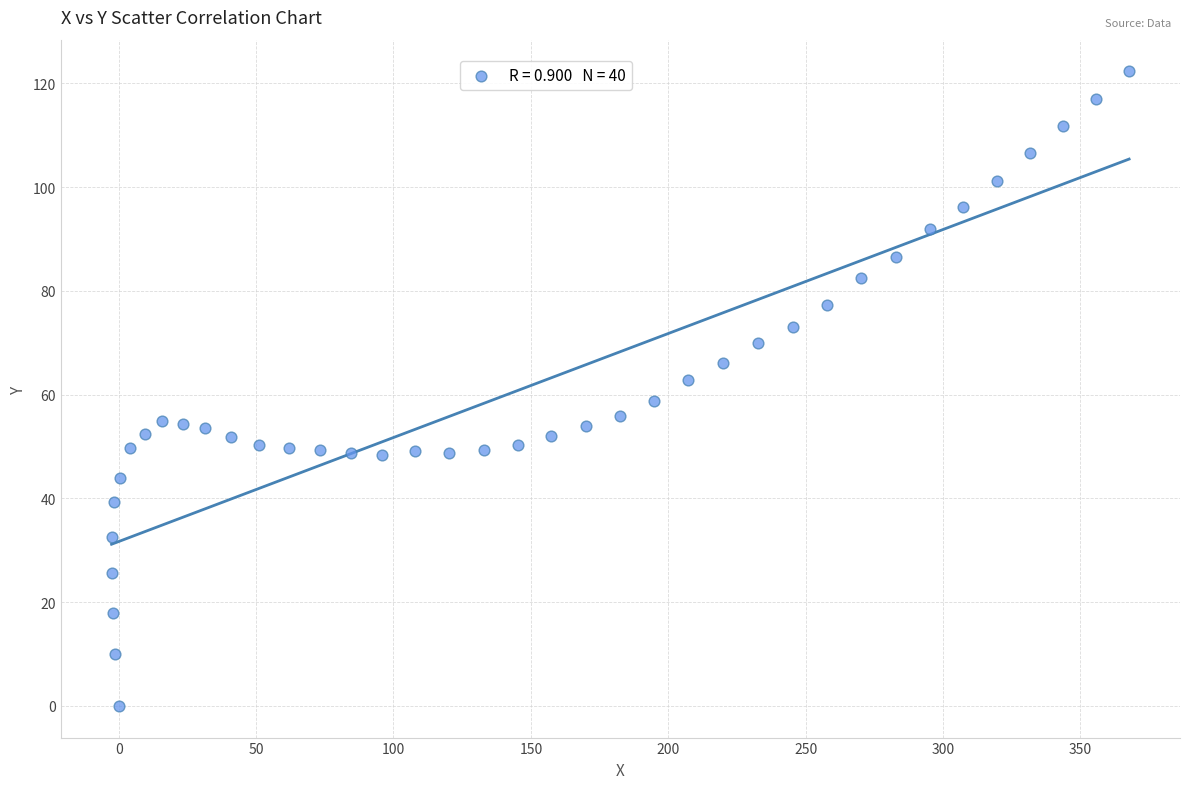

What is the range of X values (max minus min)?

370.3